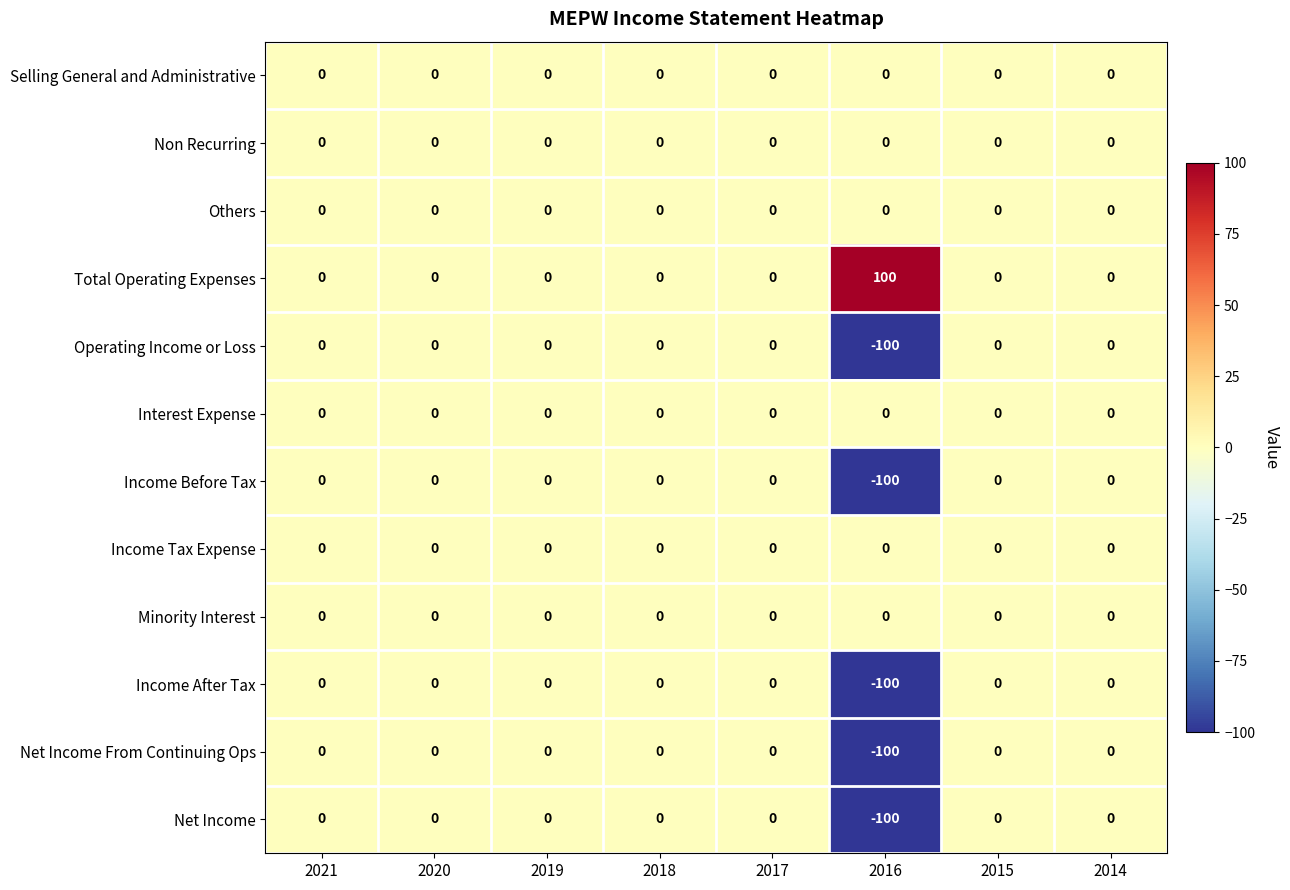

What is the average value of the Net Income series?

-12